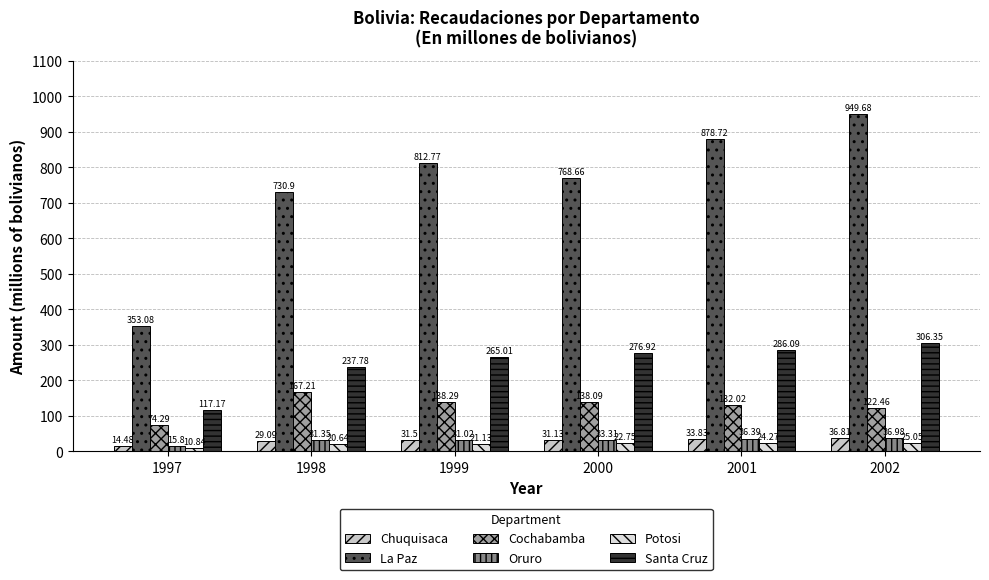

What is the sum of the Oruro values at 2001 and 1999?

67.4